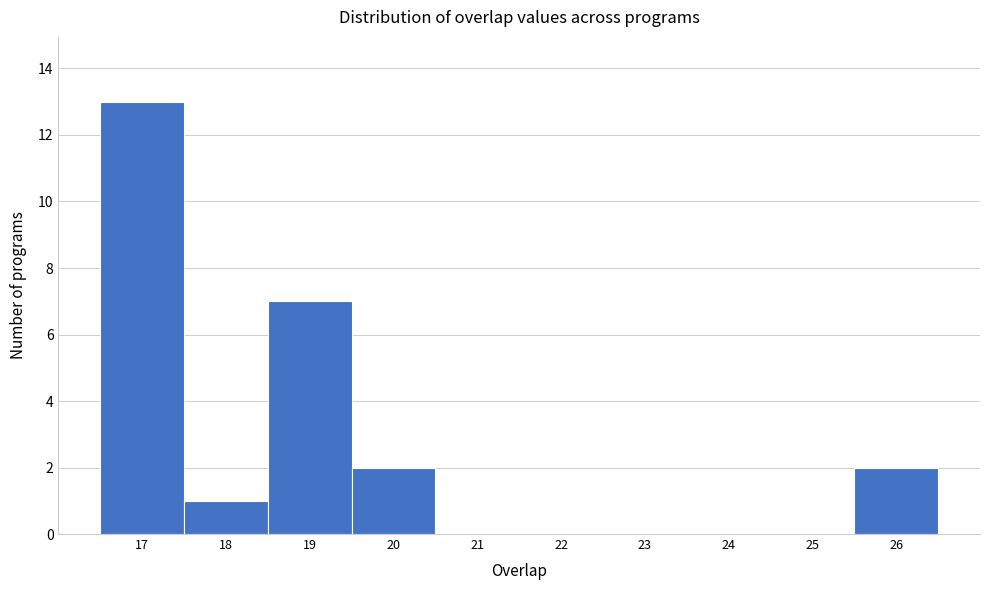

Which range on the x-axis has the tallest bar?

16.5 to 17.5